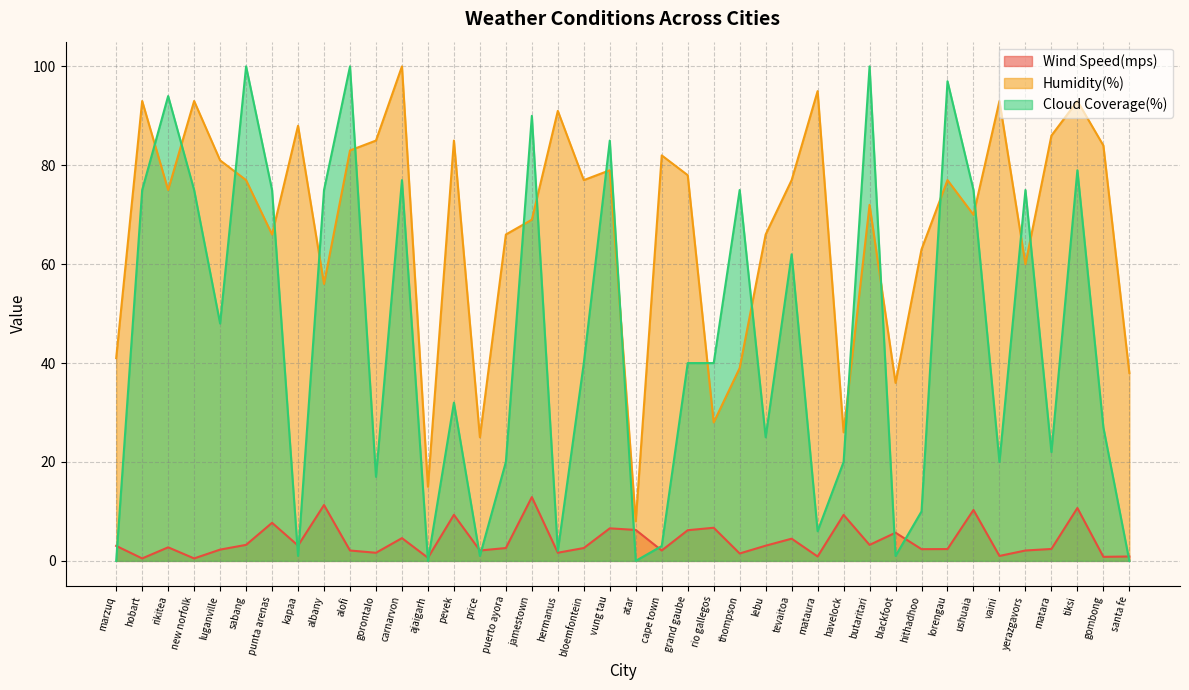

Reading right to left, list all the values displayed in this chart.

Wind Speed(mps): 0.9	0.8	10.7	2.4	2.1	1.0	10.3	2.4	2.4	5.7	3.2	9.3	0.9	4.5	3.1	1.5	6.7	6.2	2.1	6.3	6.6	2.6	1.6	12.9	2.6	2.1	9.3	0.6	4.6	1.6	2.1	11.3	3.1	7.7	3.2	2.3	0.5	2.7	0.5	3.0
Humidity(%): 38.0	84.0	93.0	86.0	60.0	93.0	70.0	77.0	63.0	36.0	72.0	26.0	95.0	77.0	66.0	39.0	28.0	78.0	82.0	8.0	79.0	77.0	91.0	69.0	66.0	25.0	85.0	15.0	100.0	85.0	83.0	56.0	88.0	66.0	77.0	81.0	93.0	75.0	93.0	41.0
Cloud Coverage(%): 0.0	27.0	79.0	22.0	75.0	20.0	75.0	97.0	10.0	1.0	100.0	20.0	6.0	62.0	25.0	75.0	40.0	40.0	3.0	0.0	85.0	40.0	2.0	90.0	20.0	1.0	32.0	0.0	77.0	17.0	100.0	75.0	1.0	75.0	100.0	48.0	75.0	94.0	75.0	0.0